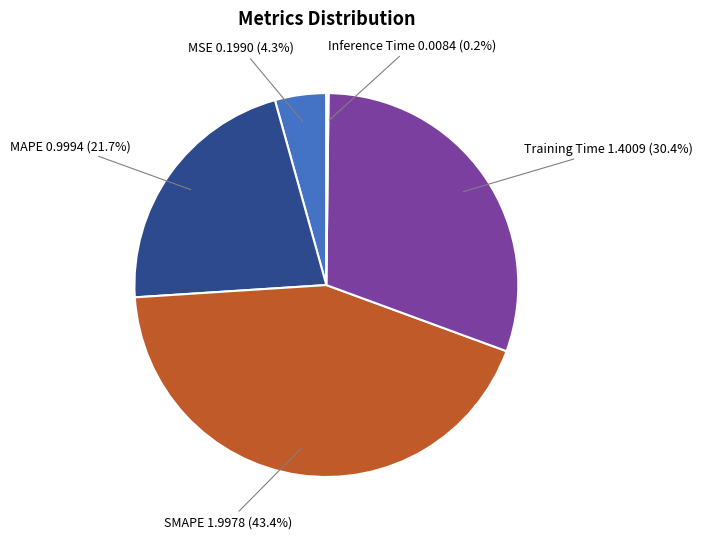

Is it true that MAPE is 13% of the pie?

False